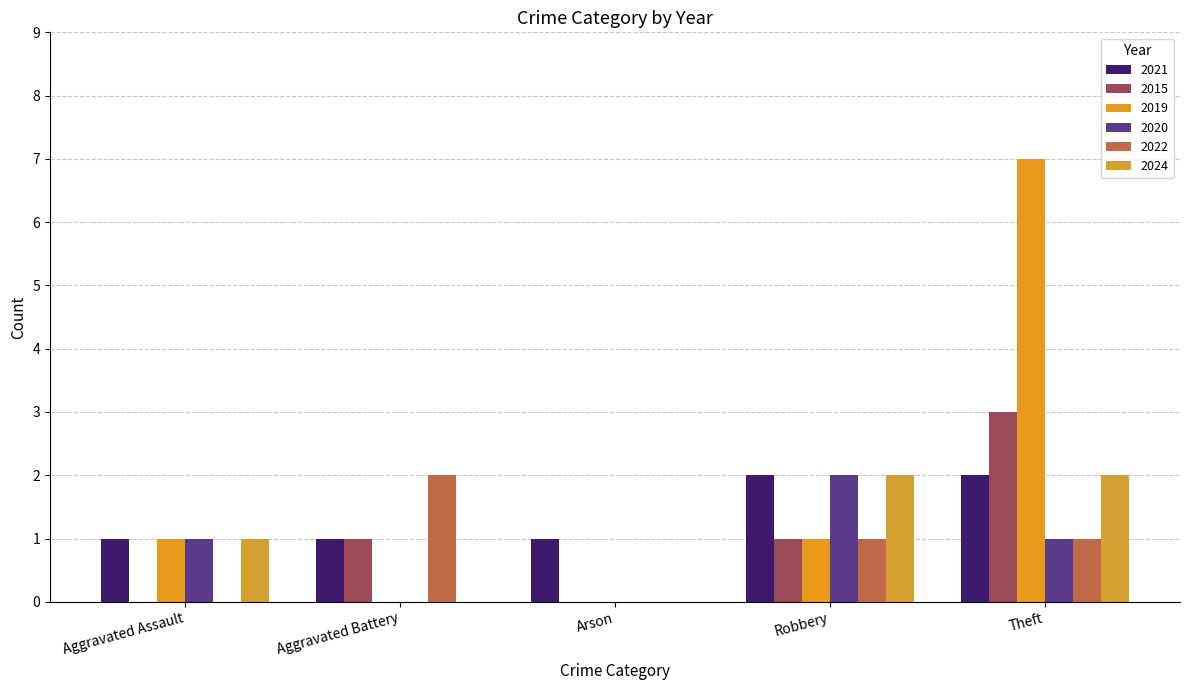

What are all the series names shown in the legend?

2021, 2015, 2019, 2020, 2022, 2024